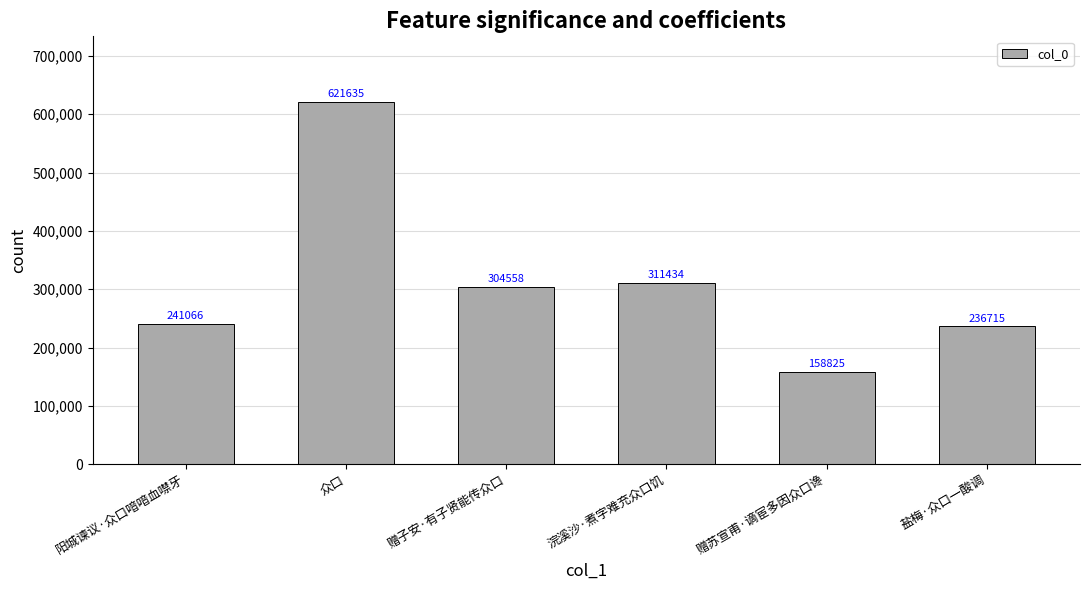

What is the difference between the second highest and second lowest values?

74719